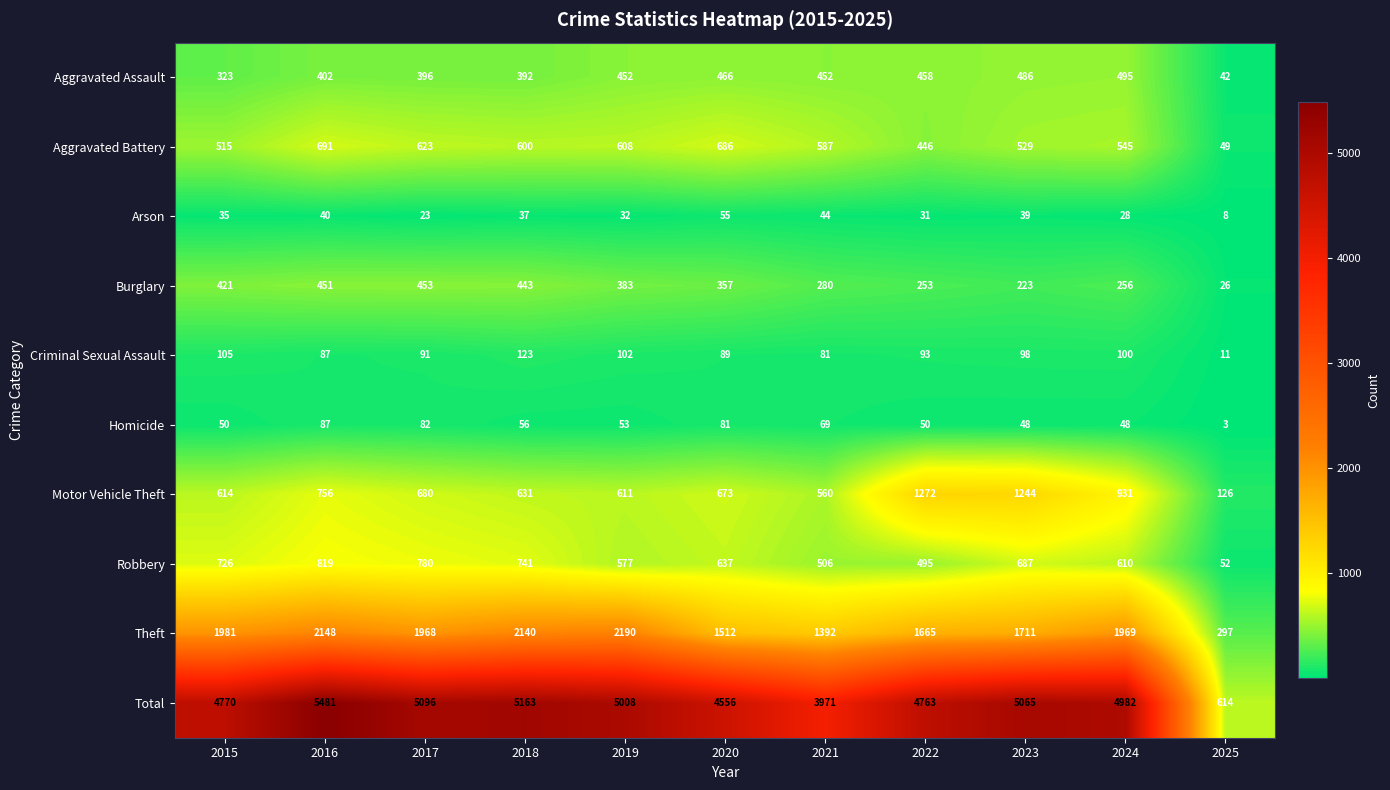

What is the approximate value of Arson at 2022, to the nearest 5?

30